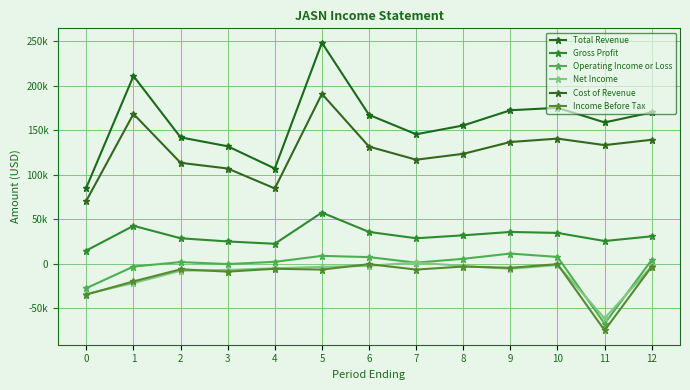

What value does the Net Income series have at 7?

1400